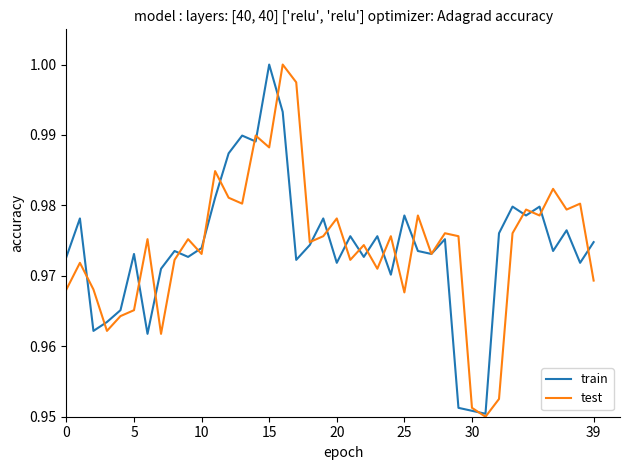

Does the chart have visible grid lines?

No